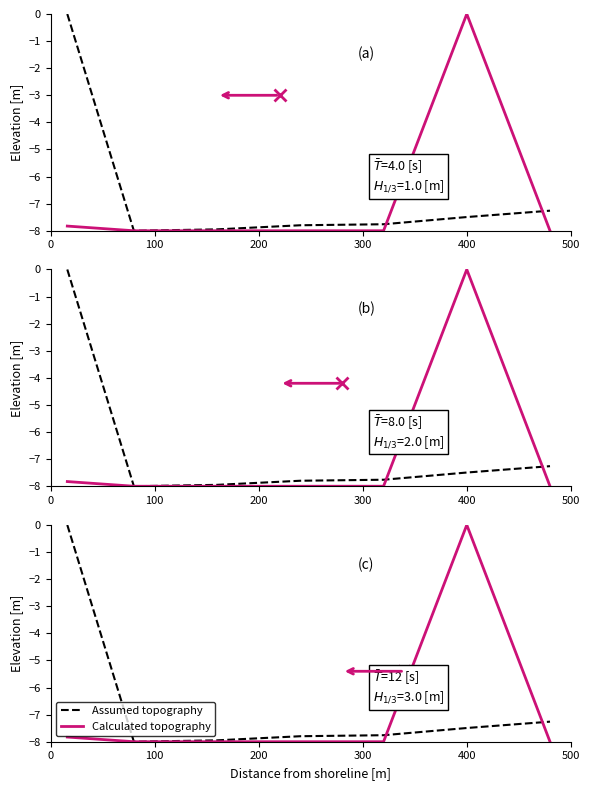

Reading right to left, extract all data points from this chart.

Assumed topography: -7.3	-7.5	-7.8	-7.8	-7.9	-8.0	0.0
Calculated topography: -8.0	0.0	-8.0	-8.0	-8.0	-8.0	-7.8